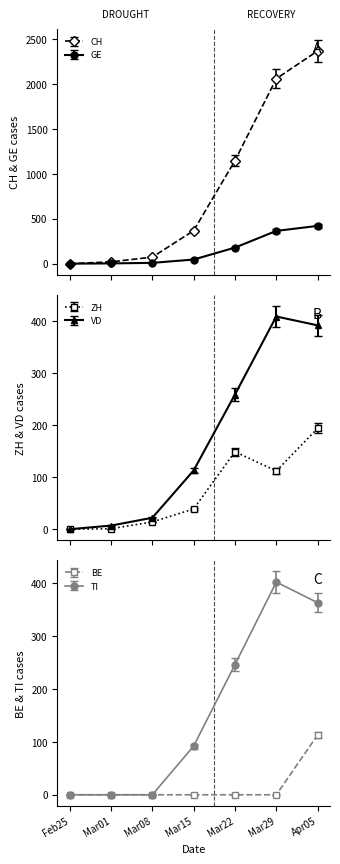

True or false: ZH and TI intersect in this chart.

True